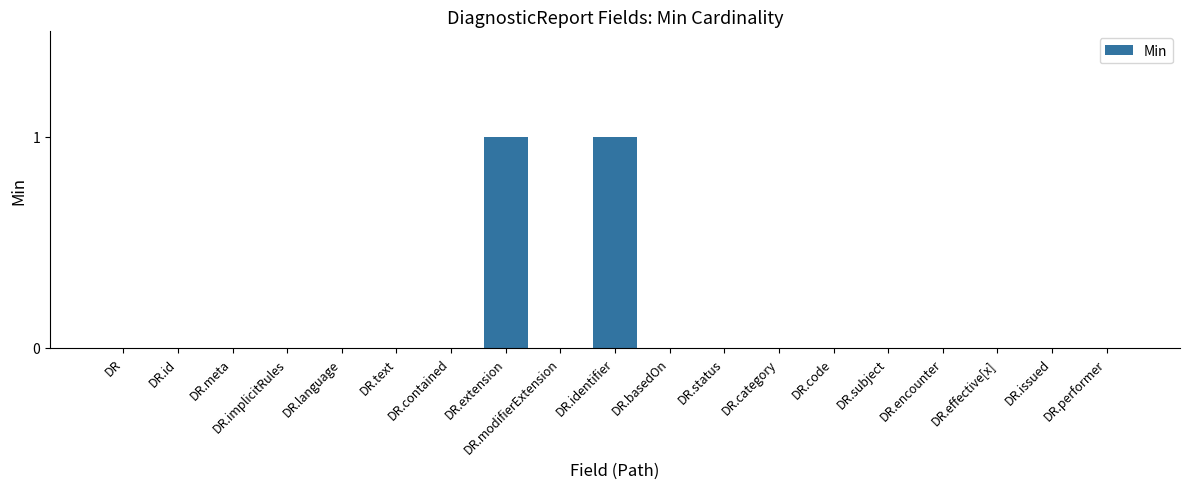

Reading right to left, extract all data points from this chart.

DR.performer=0	DR.issued=0	DR.effective[x]=0	DR.encounter=0	DR.subject=0	DR.code=0	DR.category=0	DR.status=0	DR.basedOn=0	DR.identifier=1	DR.modifierExtension=0	DR.extension=1	DR.contained=0	DR.text=0	DR.language=0	DR.implicitRules=0	DR.meta=0	DR.id=0	DR=0